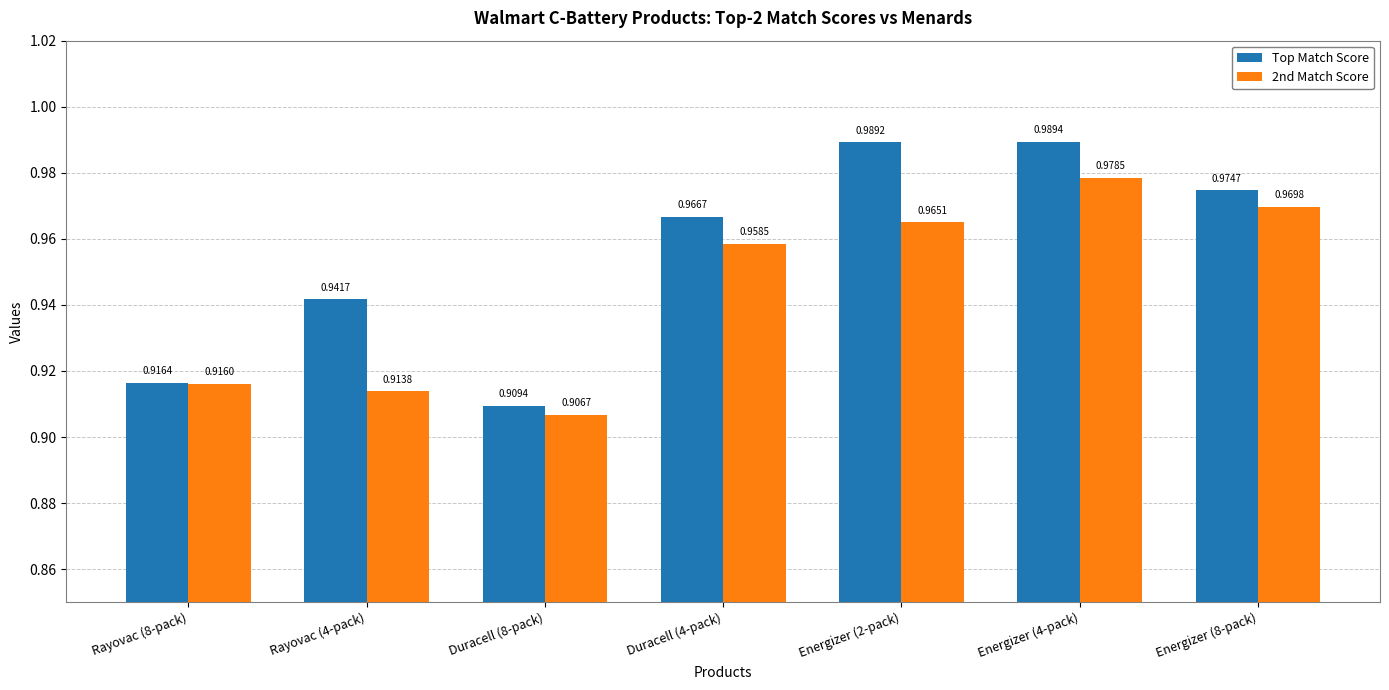

List the series in order of their overall mean, lowest first.

2nd Match Score, Top Match Score